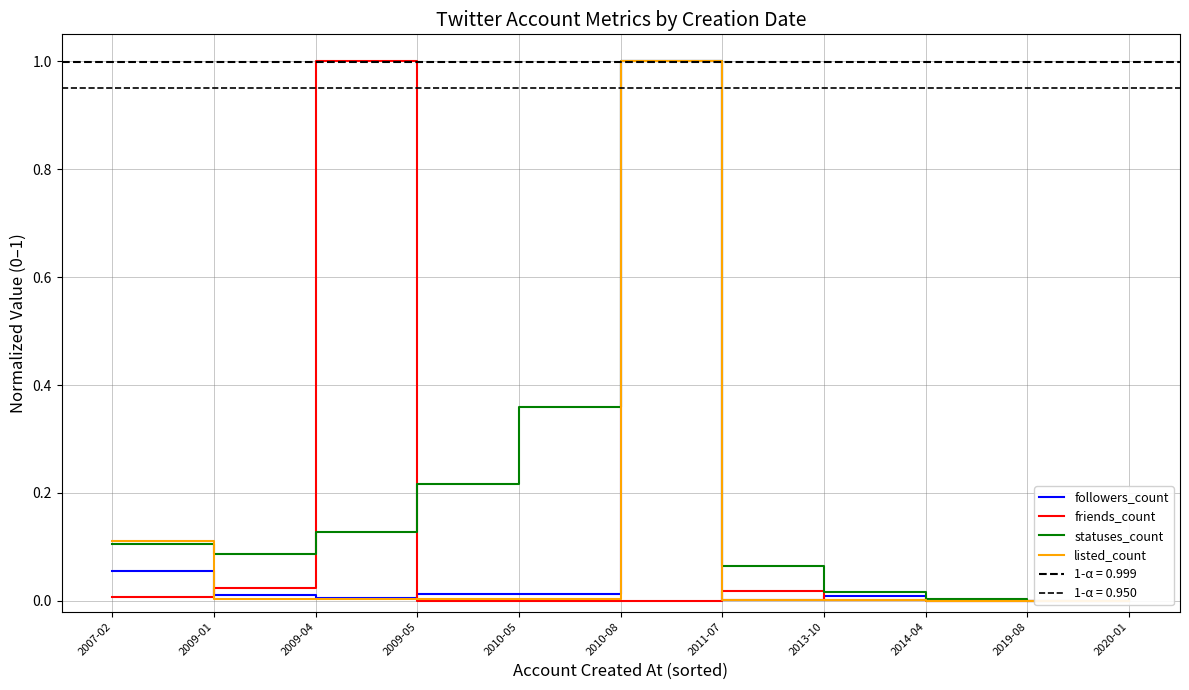

Between 2009-04 and 2010-08, which series saw the biggest shift?

friends_count